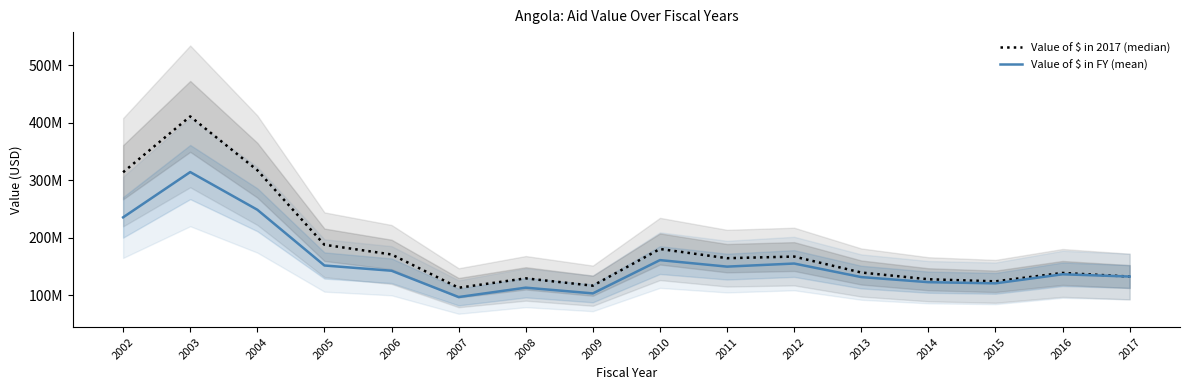

List the labels in order of Value of $ in 2017 (median) value, largest first.

2003, 2004, 2002, 2005, 2010, 2006, 2012, 2011, 2013, 2016, 2017, 2008, 2014, 2015, 2009, 2007